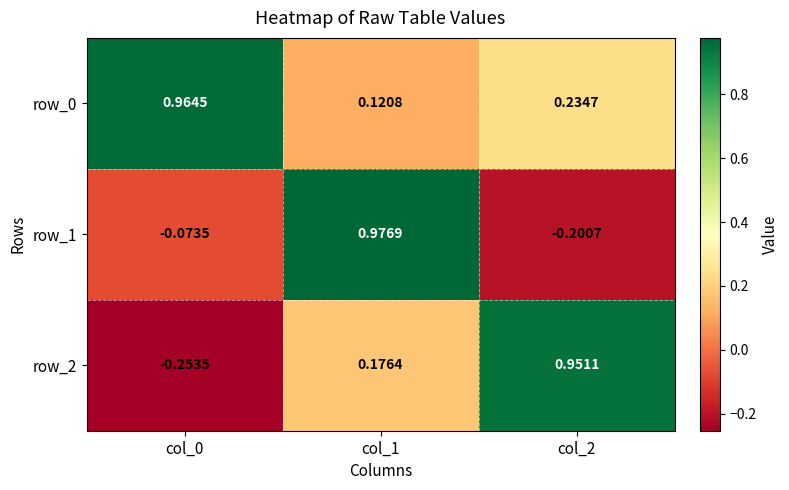

Which category has the lowest value in the row_2 series?

col_0